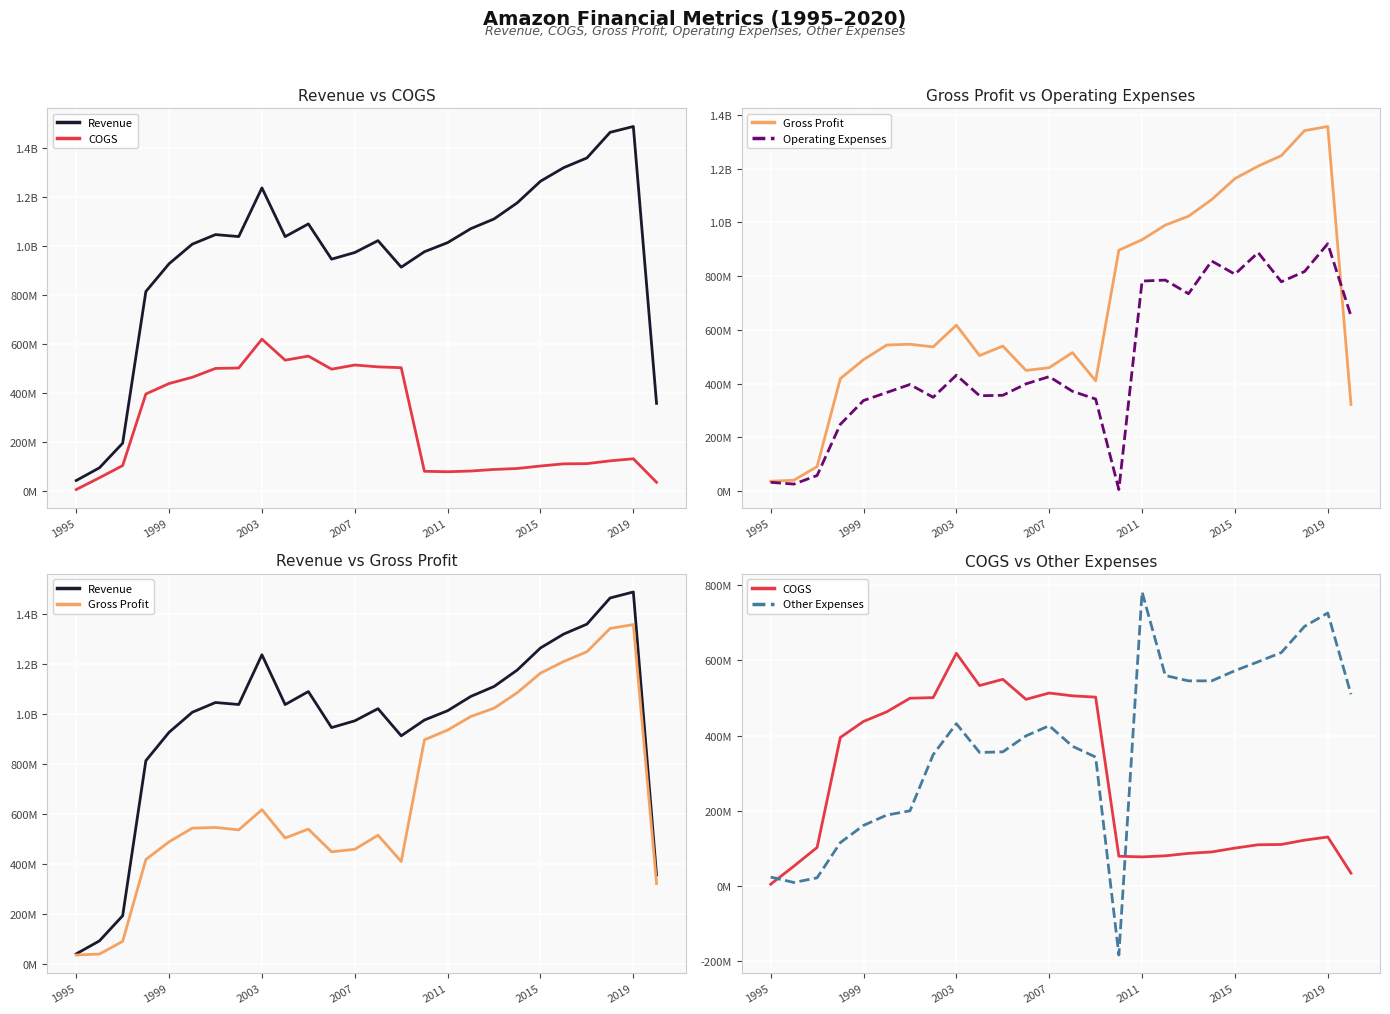

What is the minimum value shown in the chart?

-183700000